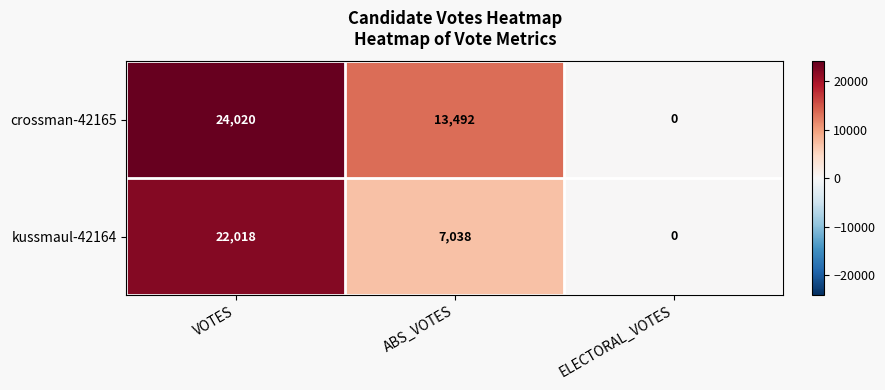

Is it true that crossman-42165 equals 12108 at ELECTORAL_VOTES?

False